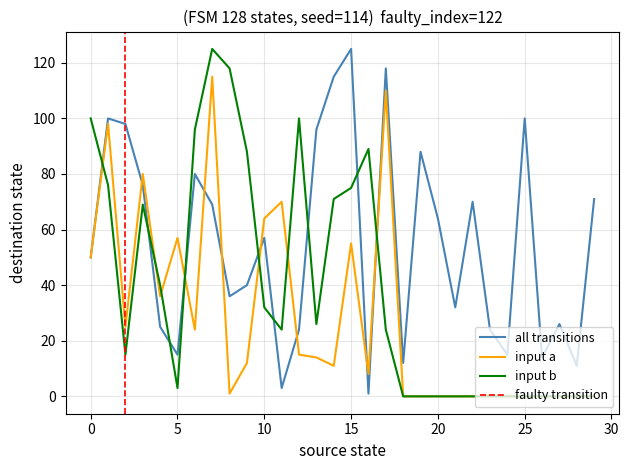

The input a series shows 32 at 15. True or false?

False